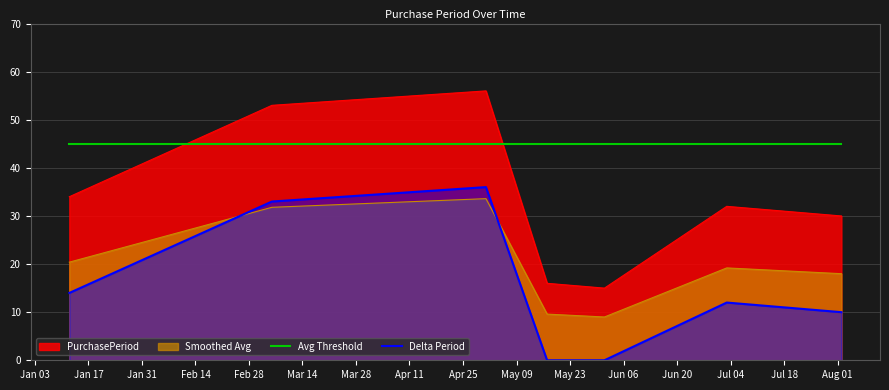

Does the chart display data point markers on the line(s)?

No